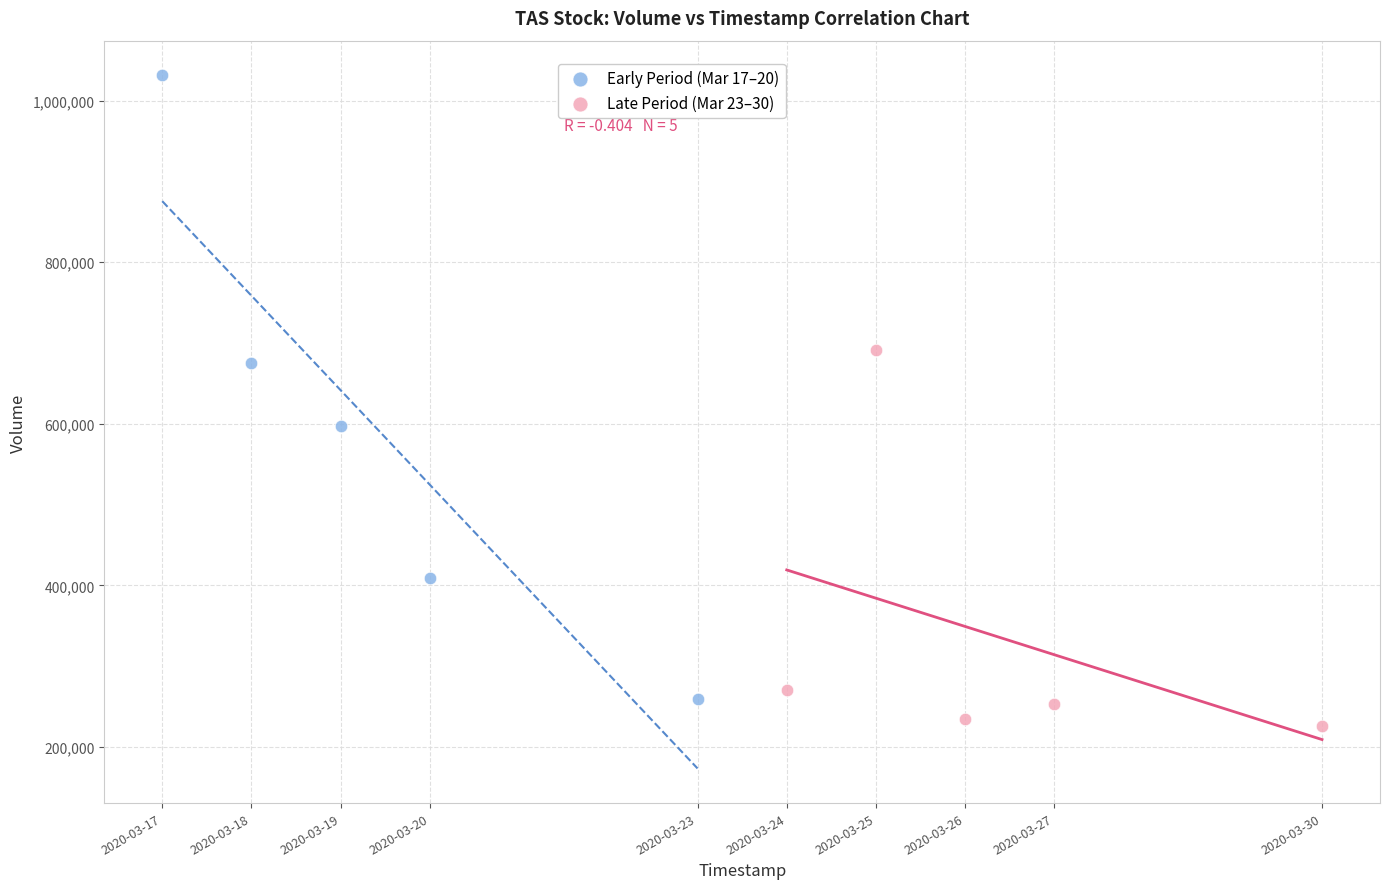

Which series has the widest spread of Y values?

Early Period (Mar 17–20)